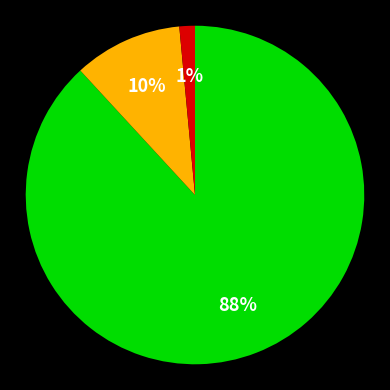

To the nearest percent, what is the average slice percentage?

33%